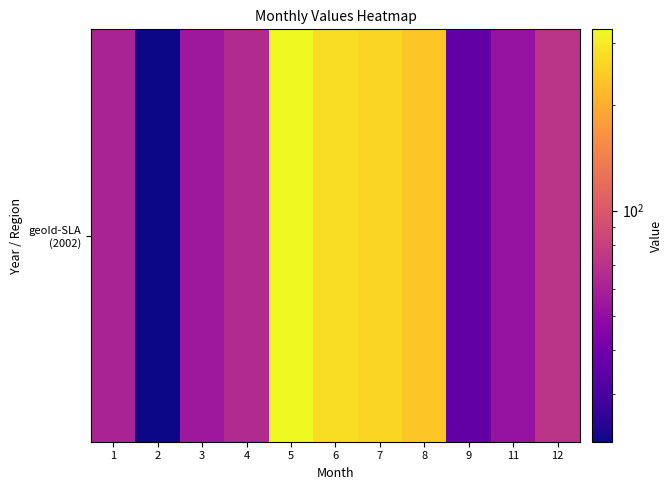

Which category has the lowest value across all series?

2